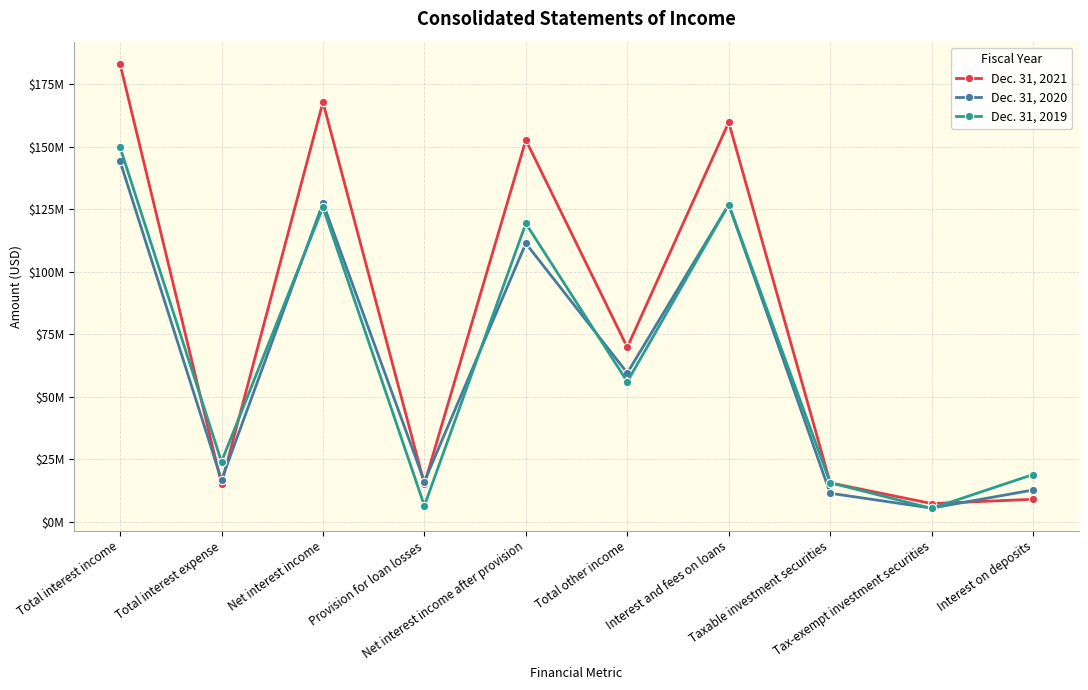

At which category does Dec. 31, 2021 reach its first local peak?

Net interest income